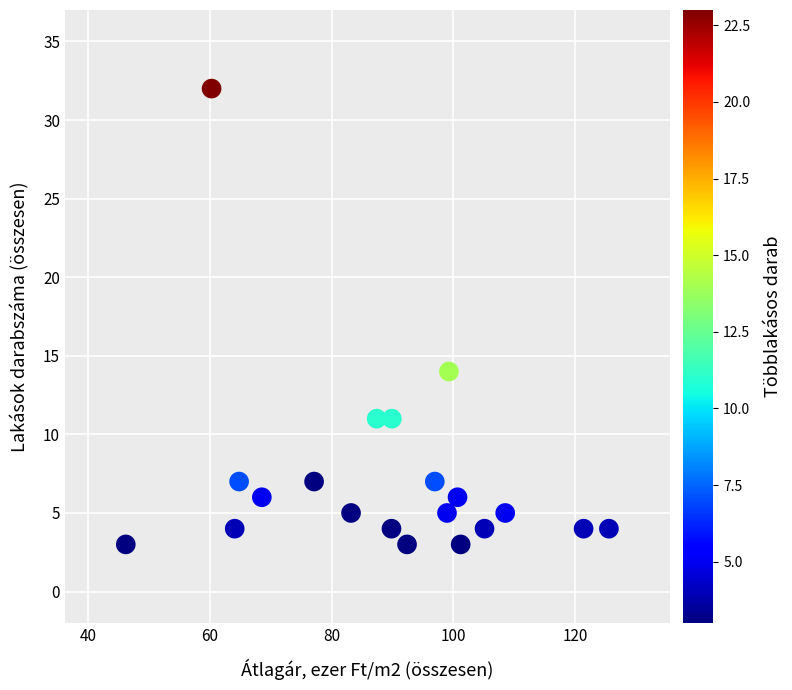

What Y value in the scatter plot is closest to 17?

14